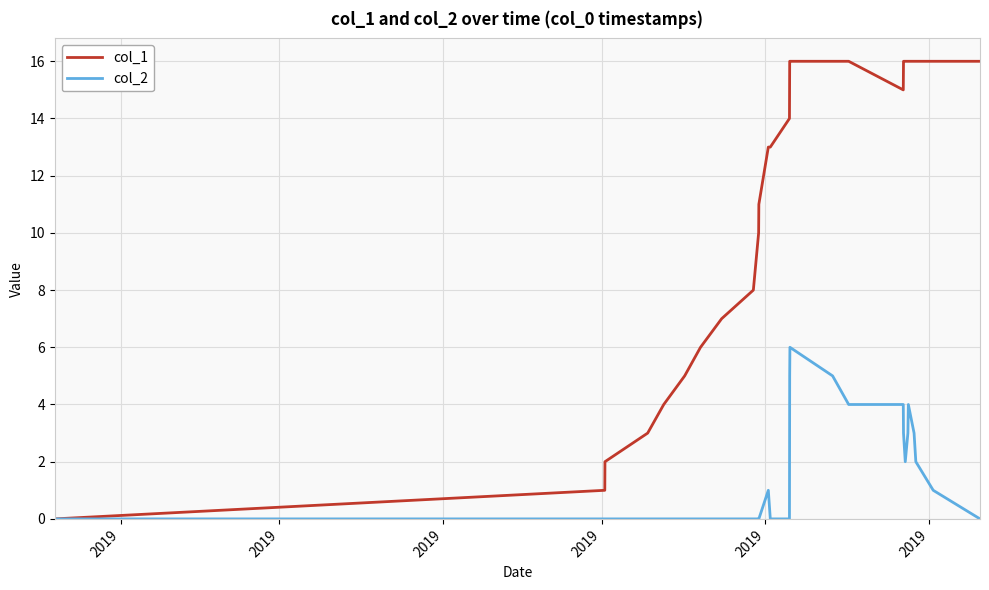

List the series in order of their overall mean, highest first.

col_1, col_2